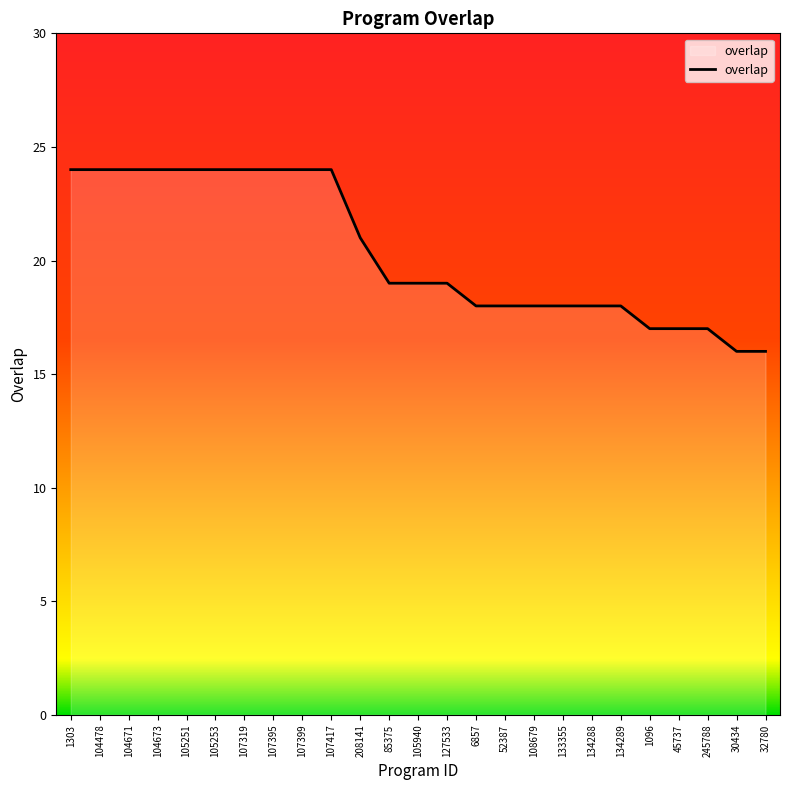

What position from the left is 104671?

3